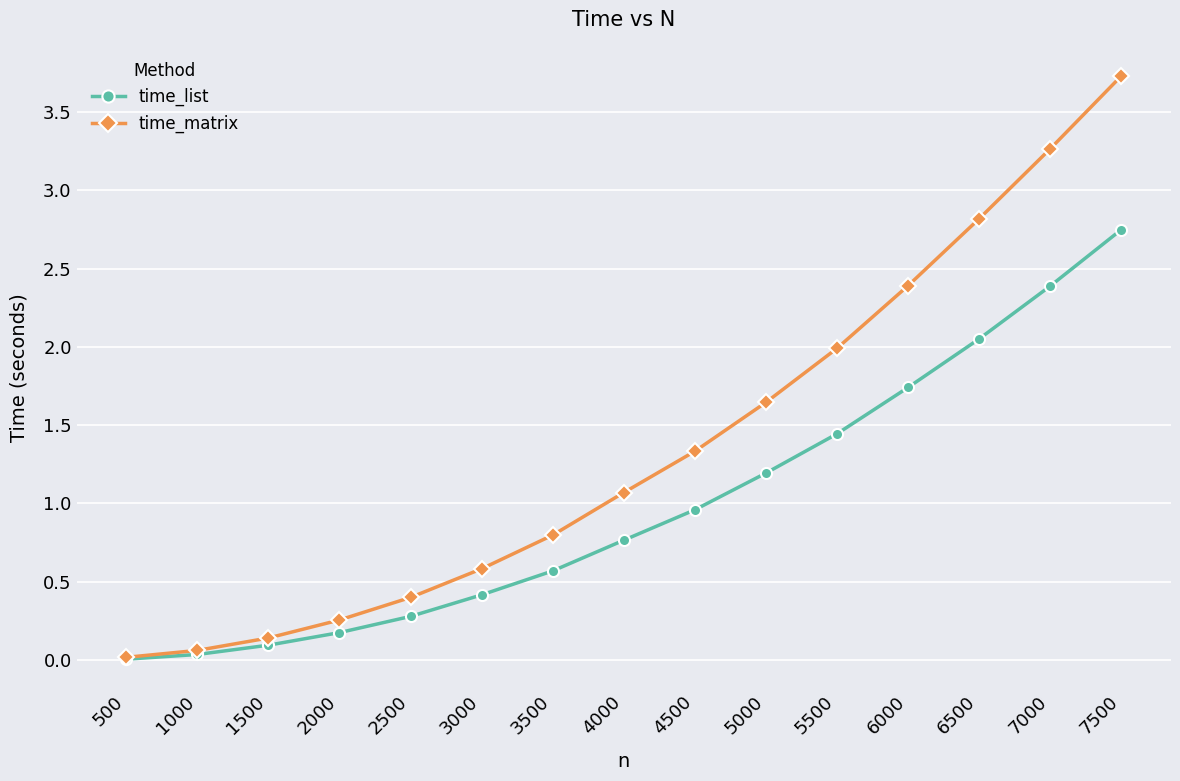

Rank the series by their maximum value, from lowest to highest.

time_list, time_matrix